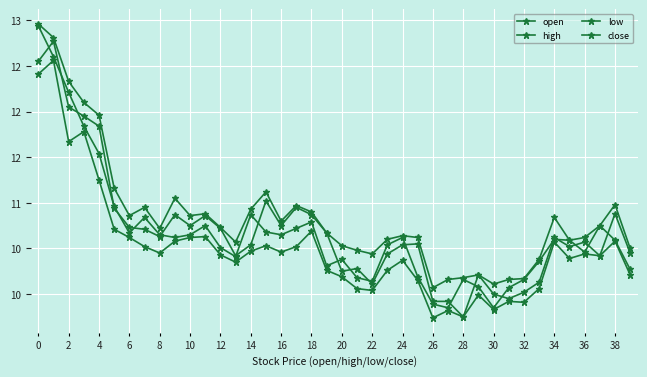

Is this an area chart (filled region under the line)?

No